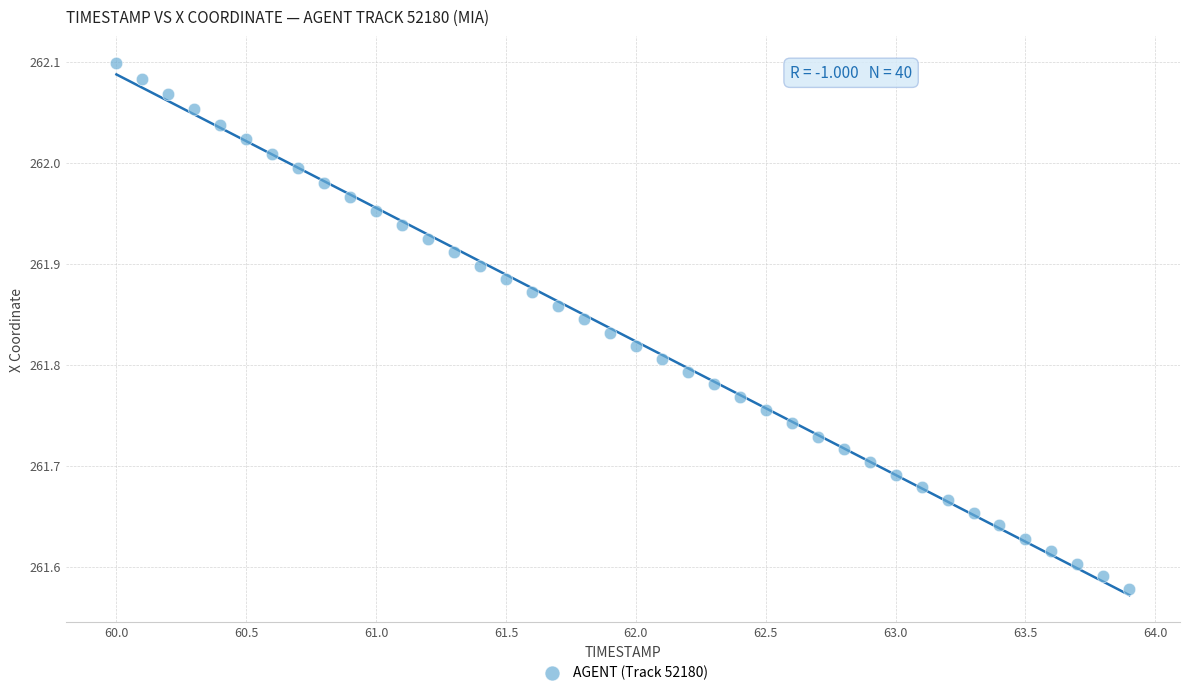

What is the range of X values (max minus min)?

3.9